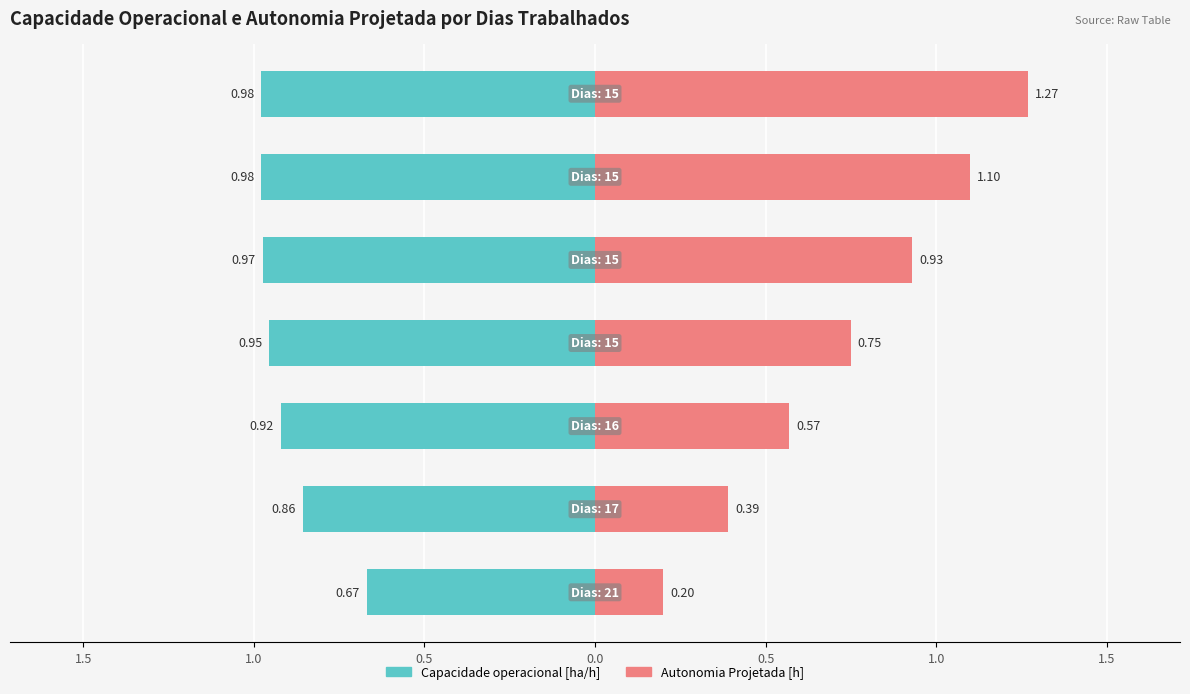

Reading left to right, what are all the values shown in this chart?

Capacidade operacional [ha/h]: -0.7	-0.9	-0.9	-1.0	-1.0	-1.0	-1.0
Autonomia Projetada [h]: 0.2	0.4	0.6	0.8	0.9	1.1	1.3